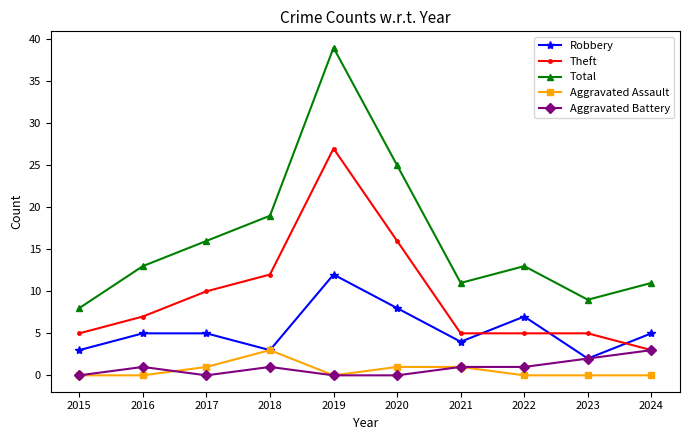

At which category is the sum across all series the highest?

2019